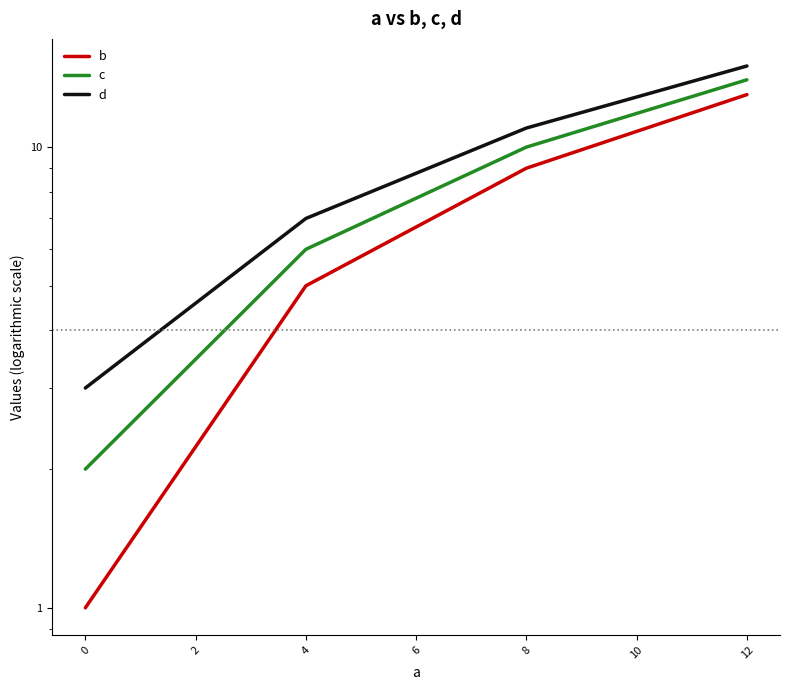

How many values in the d series exceed 11?

1